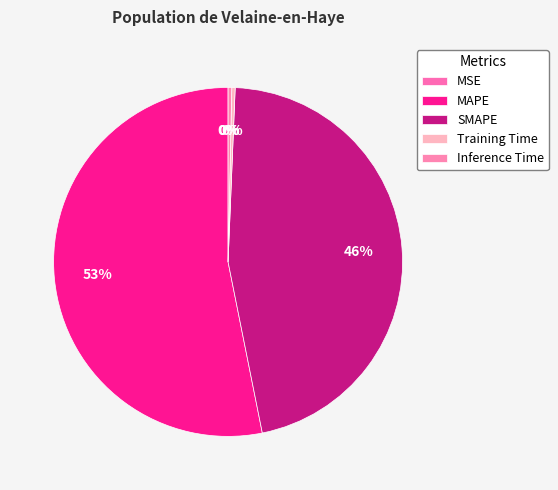

The Training Time slice represents 8% of the pie. True or false?

False